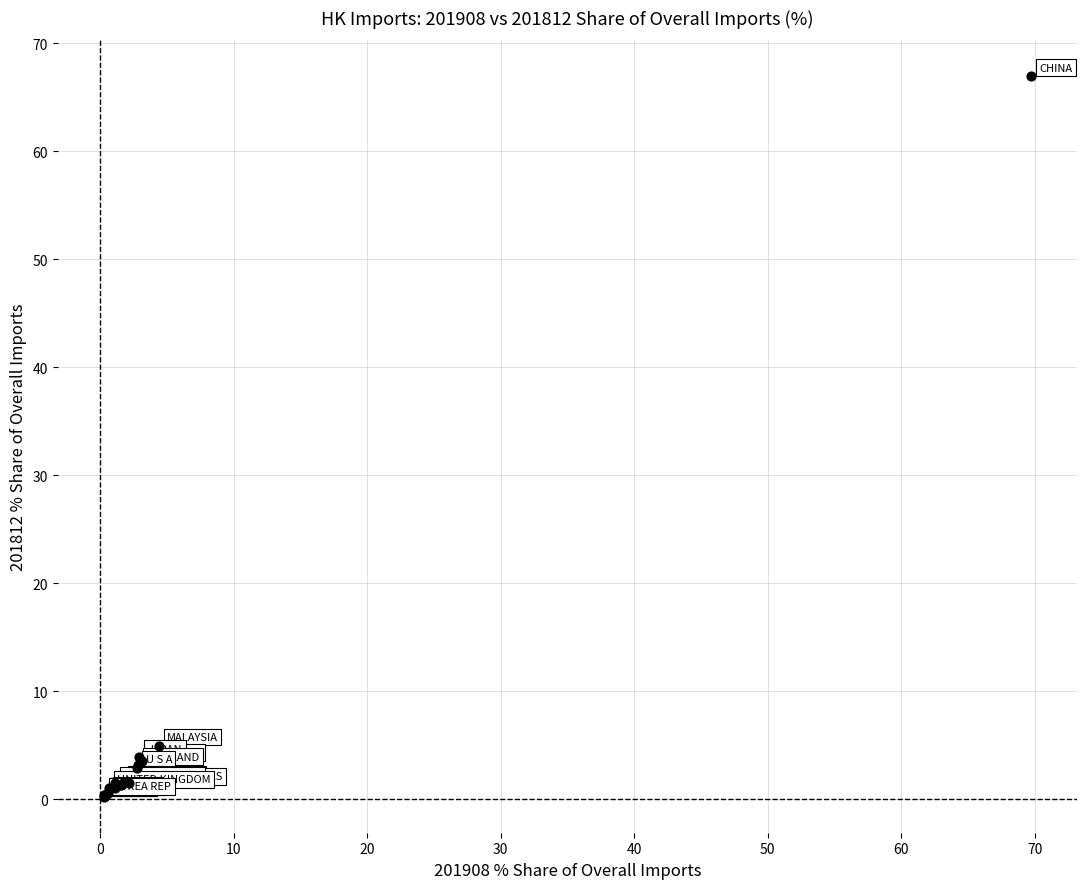

What Y value in the scatter plot is closest to 33?

5.0